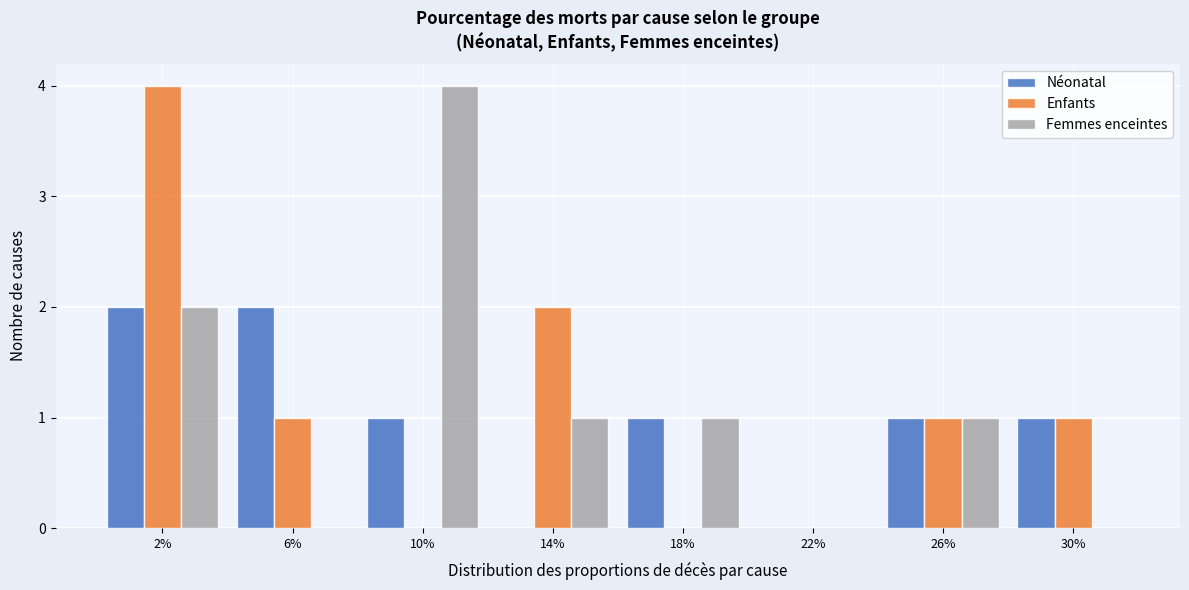

Reading left to right, list all the values displayed in this chart.

Néonatal: 2%=2	6%=2	10%=1	14%=0	18%=1	22%=0	26%=1	30%=1
Enfants: 2%=4	6%=1	10%=0	14%=2	18%=0	22%=0	26%=1	30%=1
Femmes enceintes: 2%=2	6%=0	10%=4	14%=1	18%=1	22%=0	26%=1	30%=0